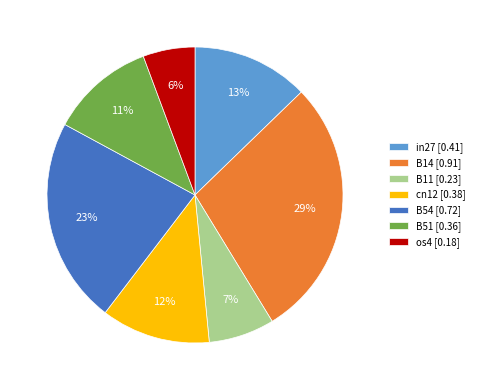

Combined, do in27 and B51 account for over 50%?

No